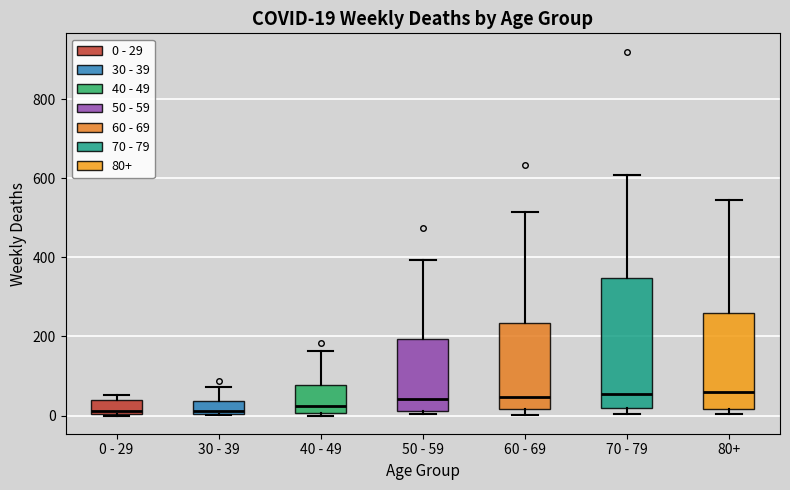

Which box is the tallest, from its lower edge to its upper edge?

70 - 79